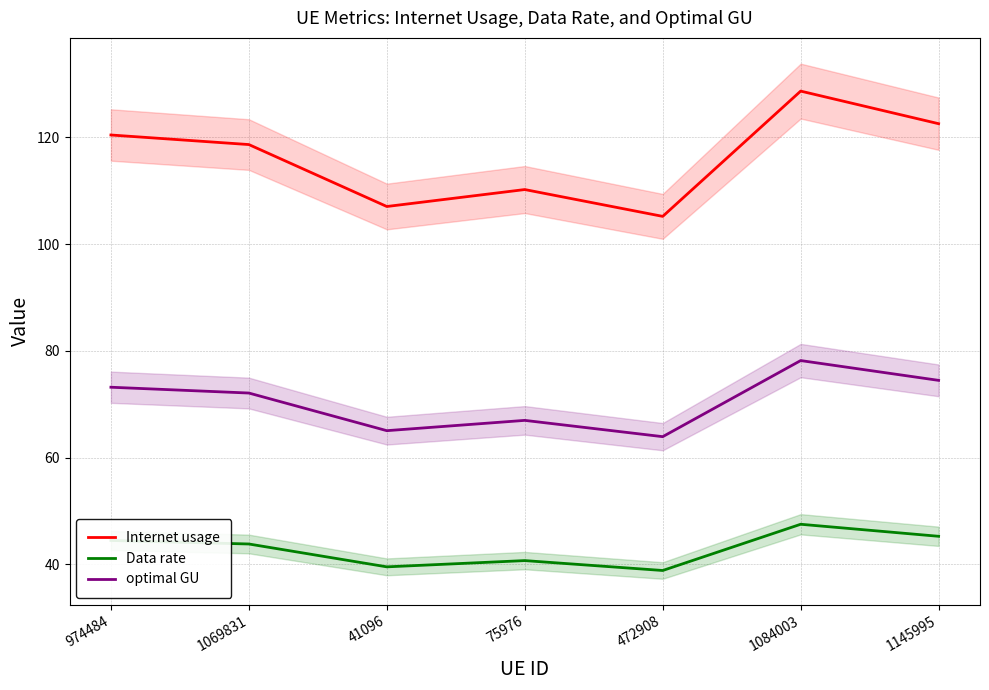

True or false: optimal GU and Internet usage cross at least once.

False